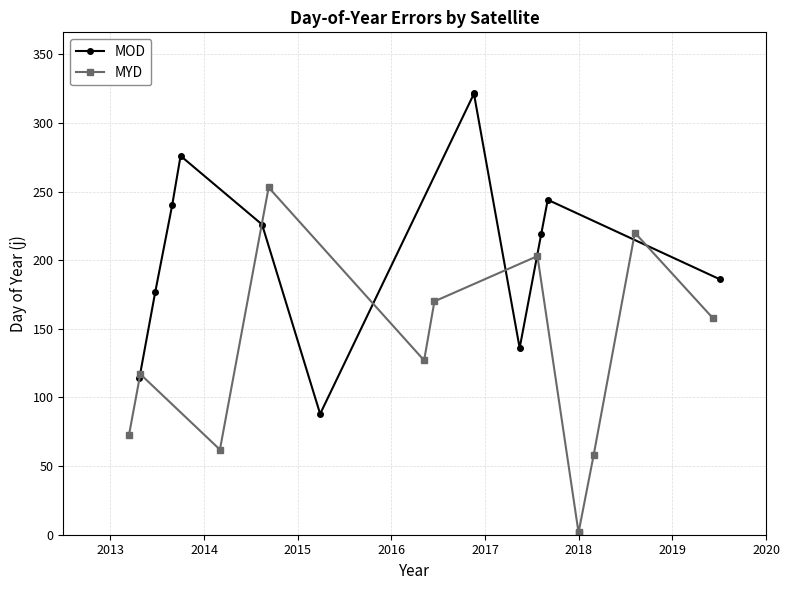

The value of MOD at 2013 is 167. True or false?

False